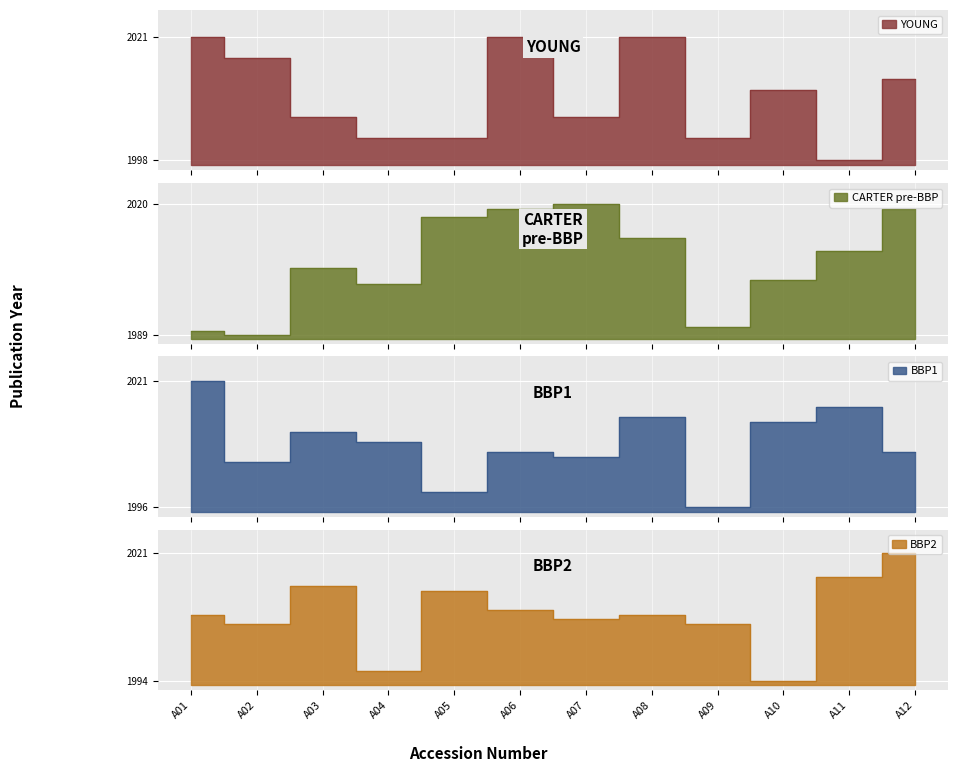

What is the average value of the CARTER pre-BBP series?

2006